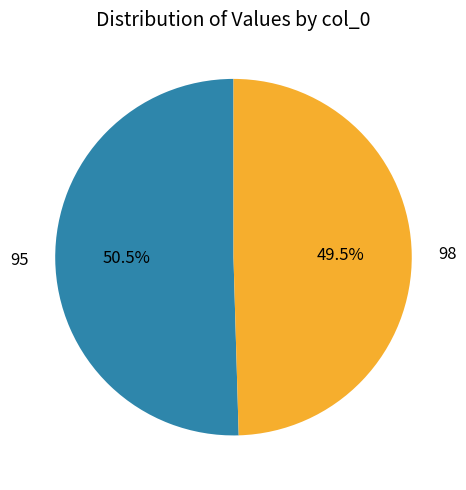

Is it true that 95 is 45% of the pie?

False